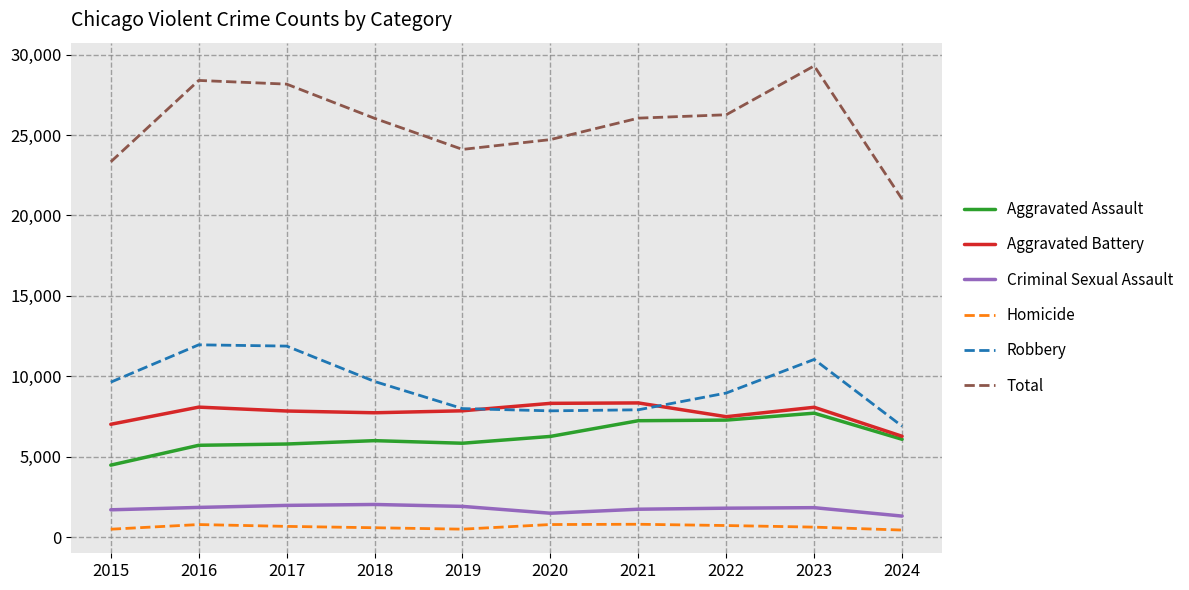

The Homicide series shows 787 at 2020. True or false?

True